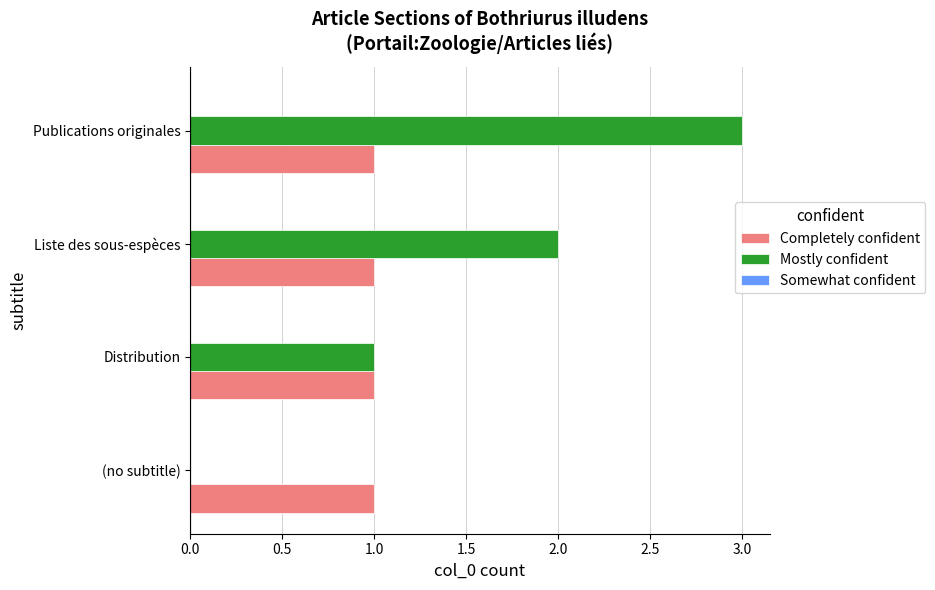

Which series has the largest total across all categories?

Mostly confident